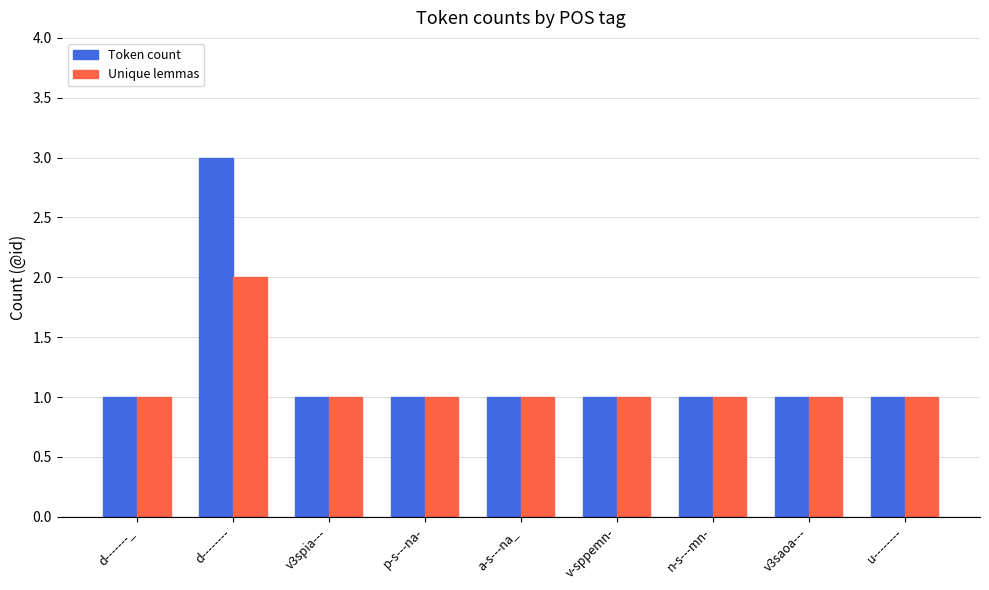

Is the value of Unique lemmas at d-------- greater than the value of Token count at a-s---na_?

Yes